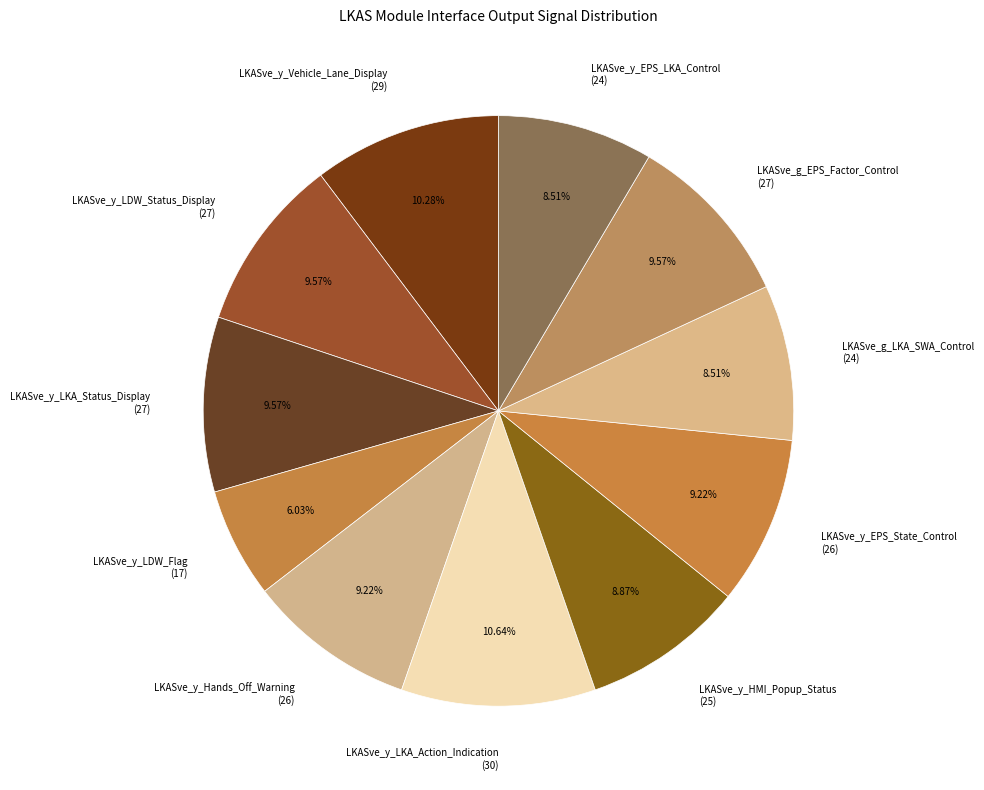

What is the smallest slice in the pie chart?

LKASve_y_LDW_Flag